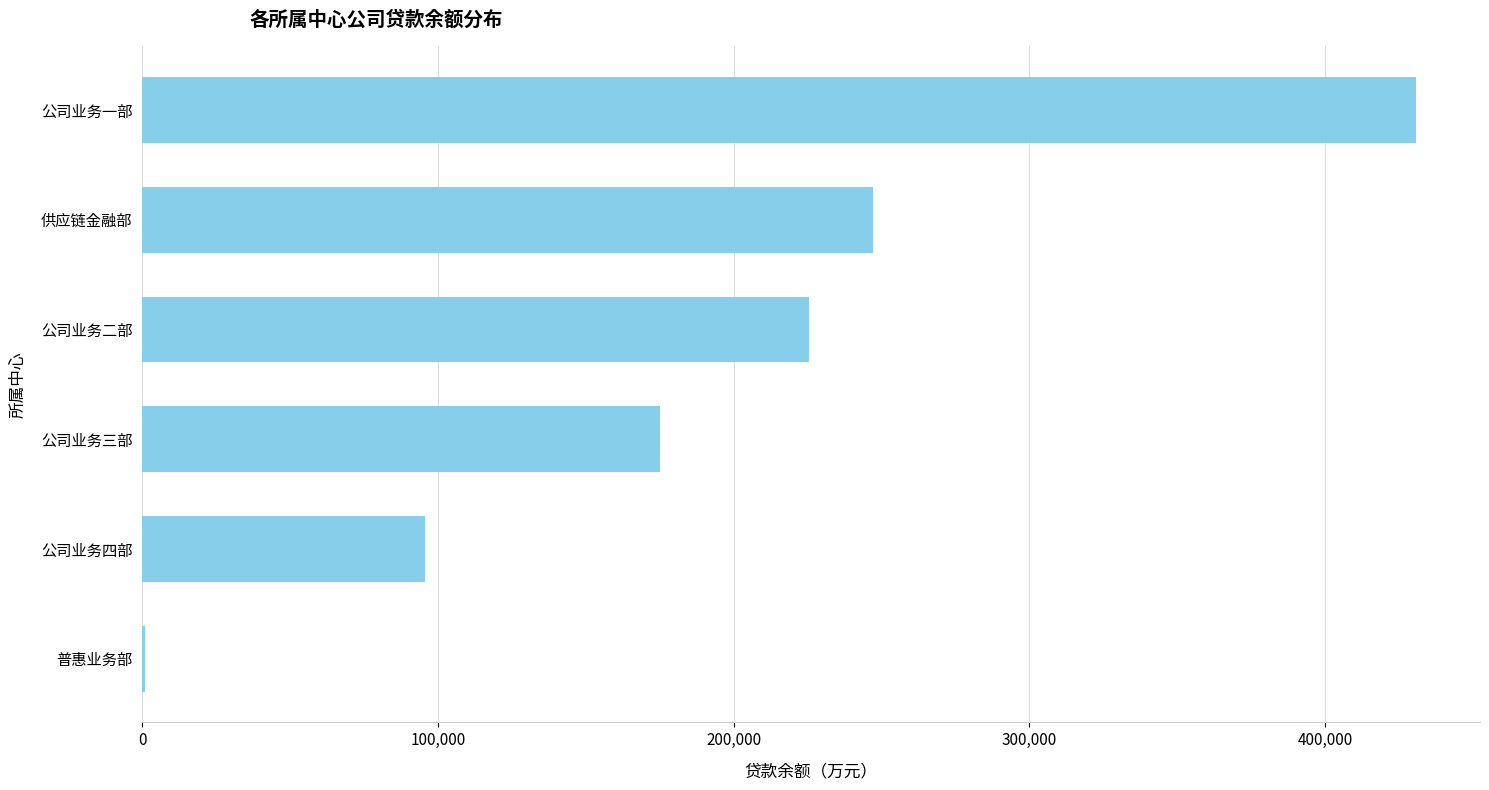

How many values exceed 225585?

3